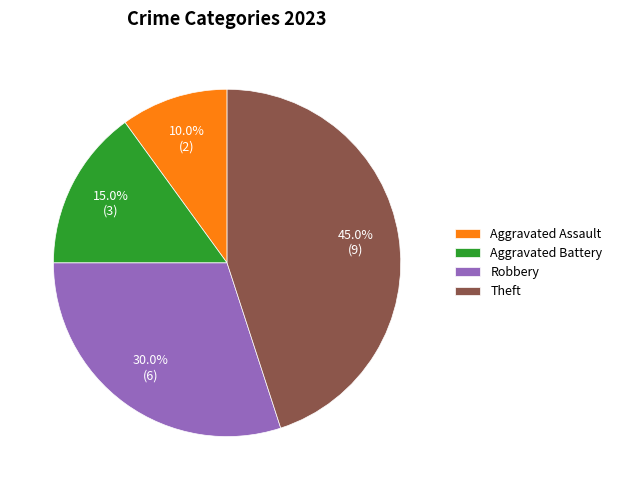

Which has a higher value, Aggravated Assault or Theft?

Theft